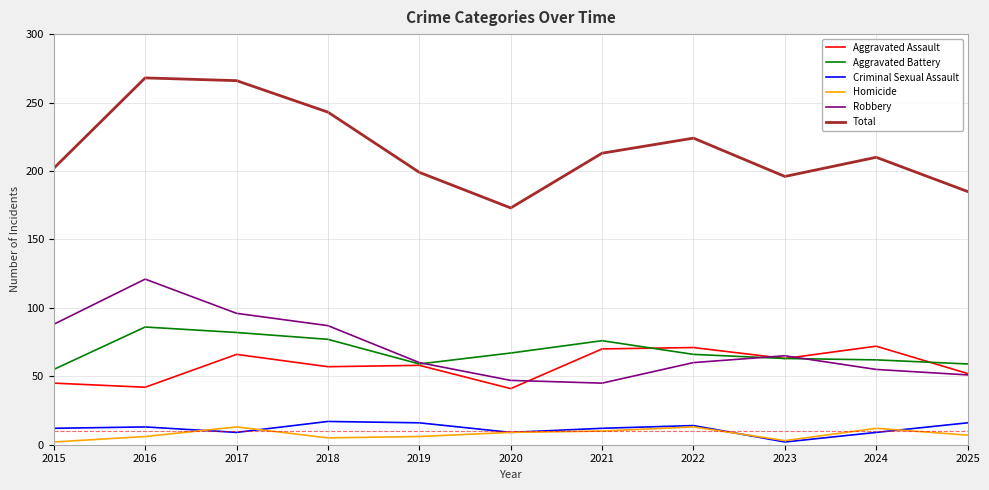

Which series has the largest total across all categories?

Total